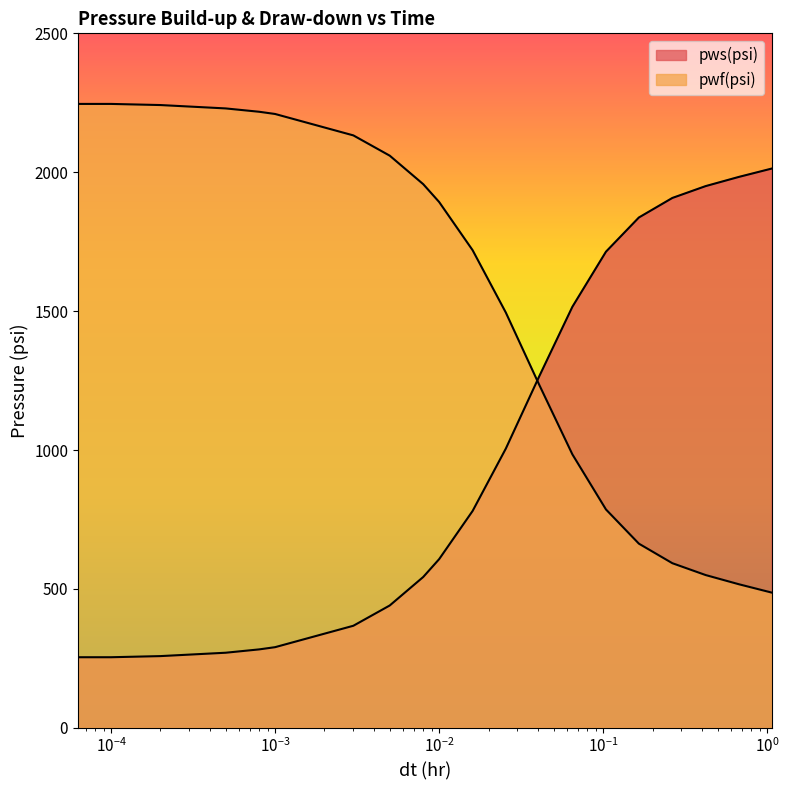

Is it true that pws(psi) equals 343.6 at 0.0002?

False